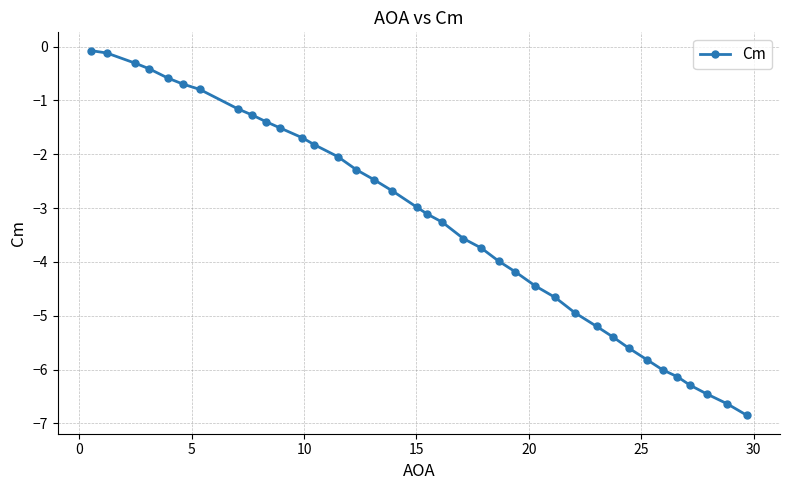

What is the maximum value shown in the chart?

-0.1